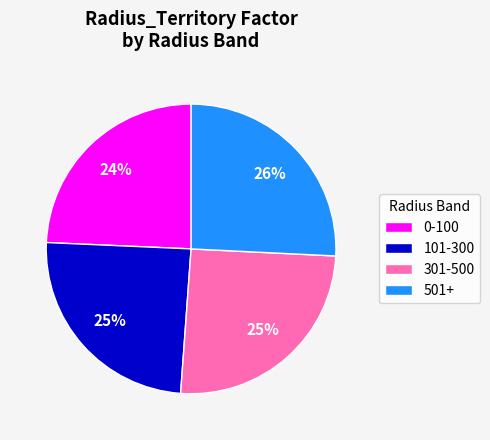

To the nearest percent, what is the difference between the 101-300 and 501+ slice percentages?

1%